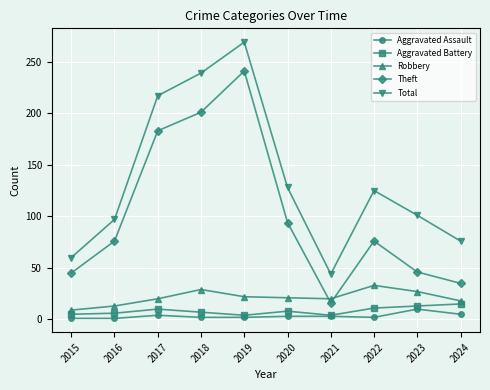

What is the total value across all series at 2020?

254